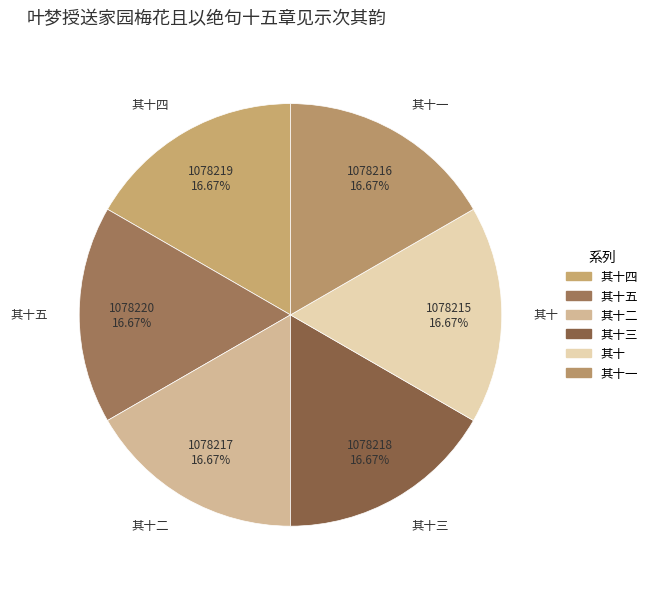

What is the ratio of the value at 其十二 to the value at 其十?

1.0